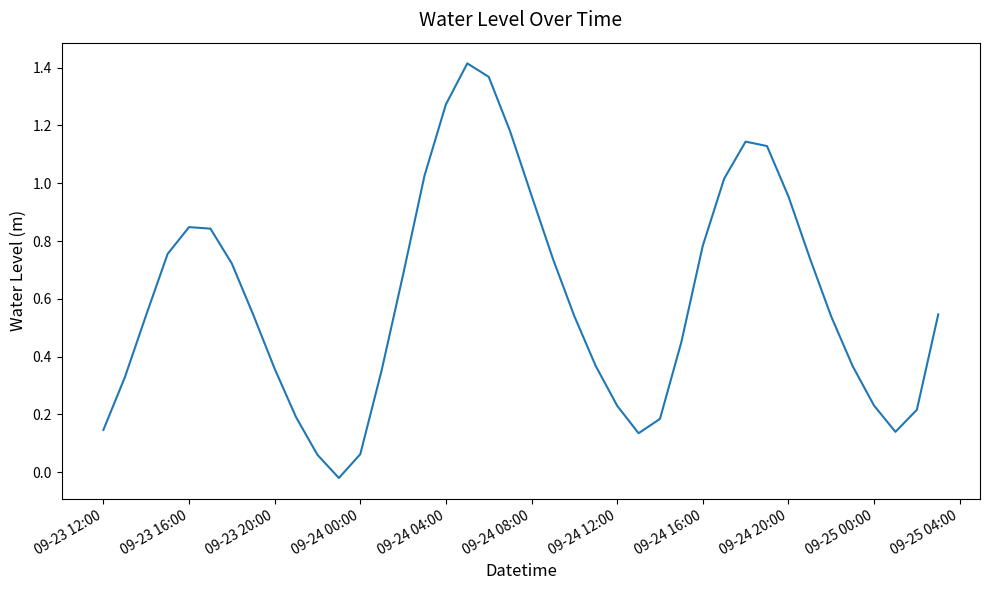

How many lines are shown in the chart?

1